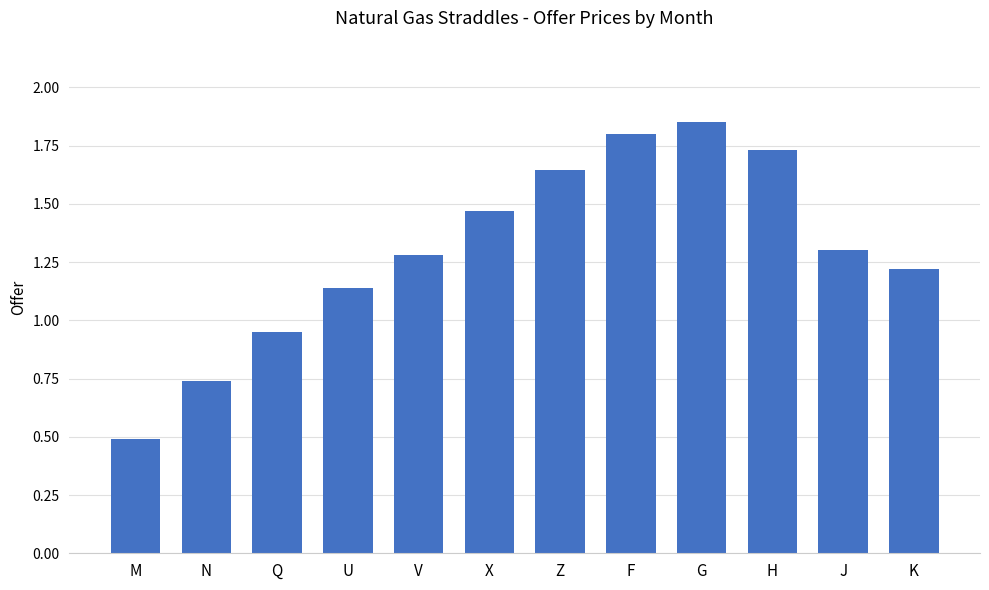

Rank the categories by value from highest to lowest.

G, F, H, Z, X, J, V, K, U, Q, N, M